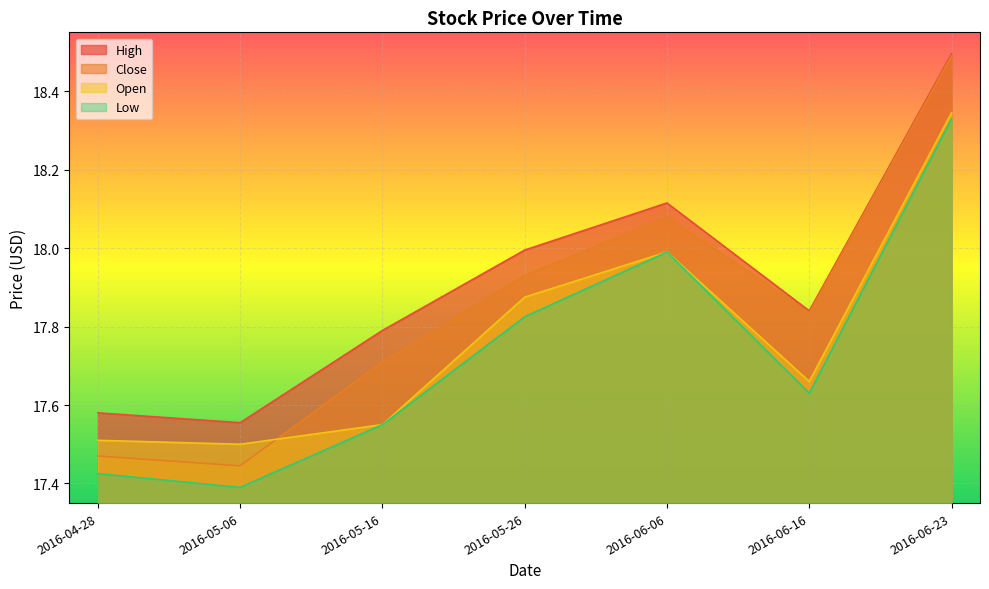

What is the label of the 6th point from the left?

2016-06-16